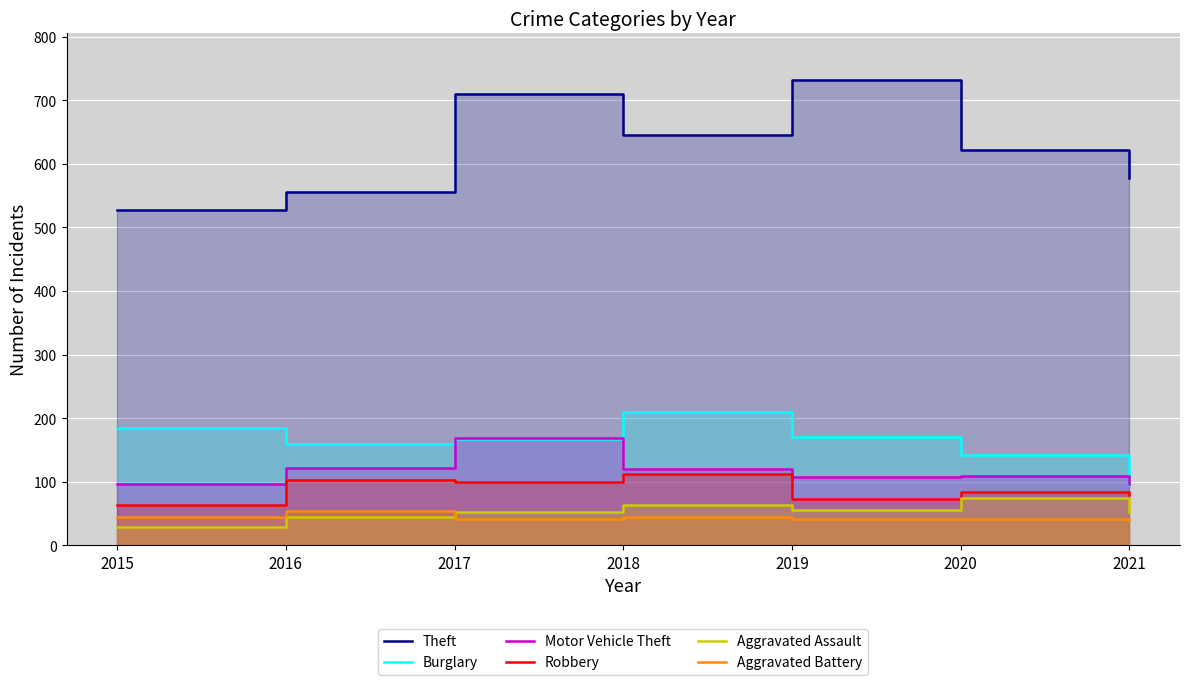

In Motor Vehicle Theft, how many points are lower than both neighbors (excluding endpoints)?

1